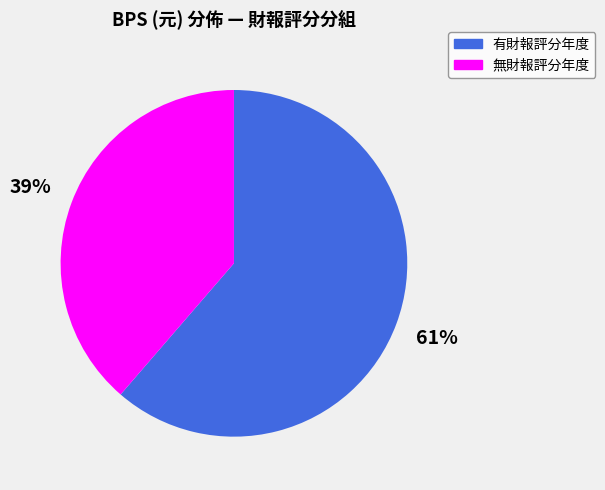

Does 有財報評分年度 represent more than half of the total?

Yes